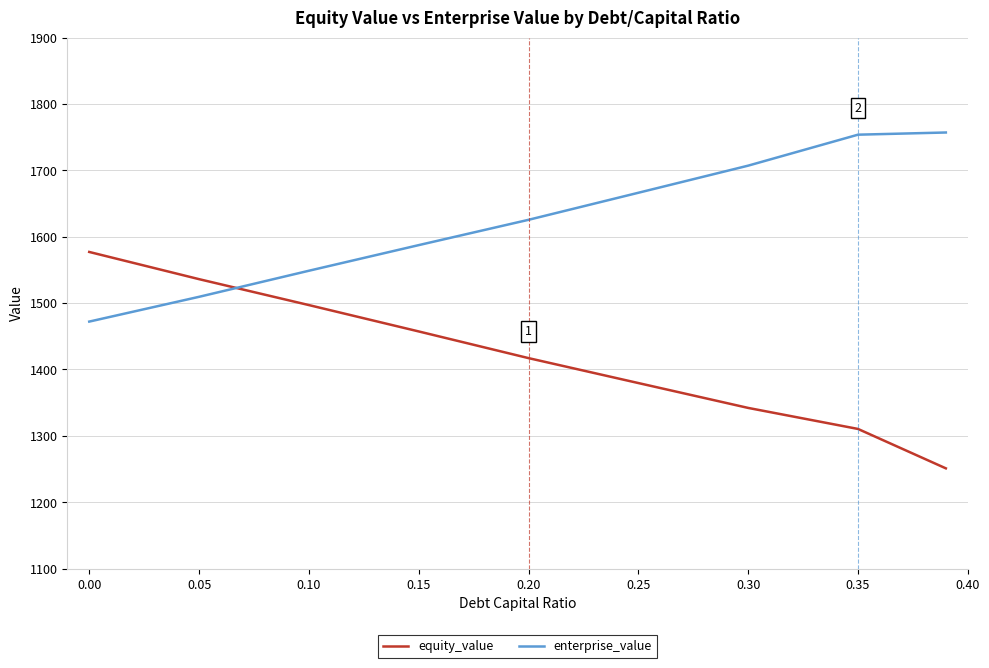

Reading right to left, transcribe all the data shown in this chart.

equity_value: 1251.1	1310.4	1342.1	1379.6	1417.1	1457.3	1497.0	1536.1	1577.0
enterprise_value: 1757.0	1753.7	1707.0	1666.2	1625.4	1587.3	1548.7	1509.5	1472.1